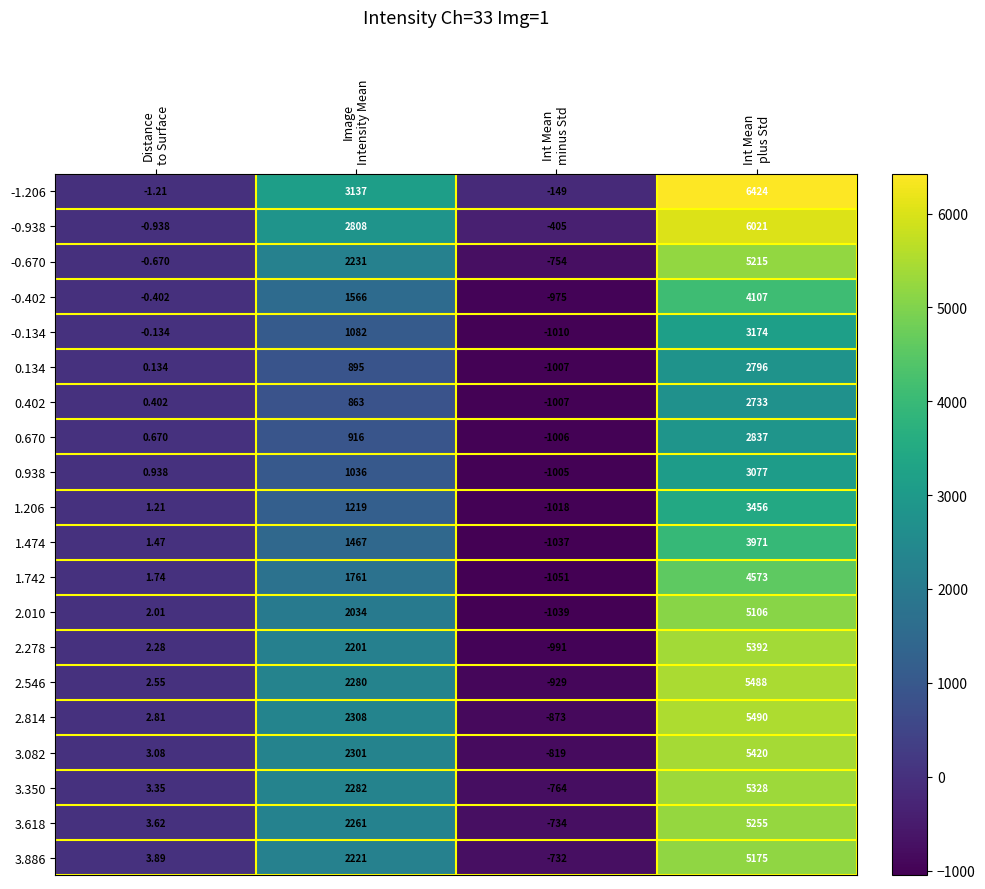

Which series has the largest range (max minus min)?

-1.206